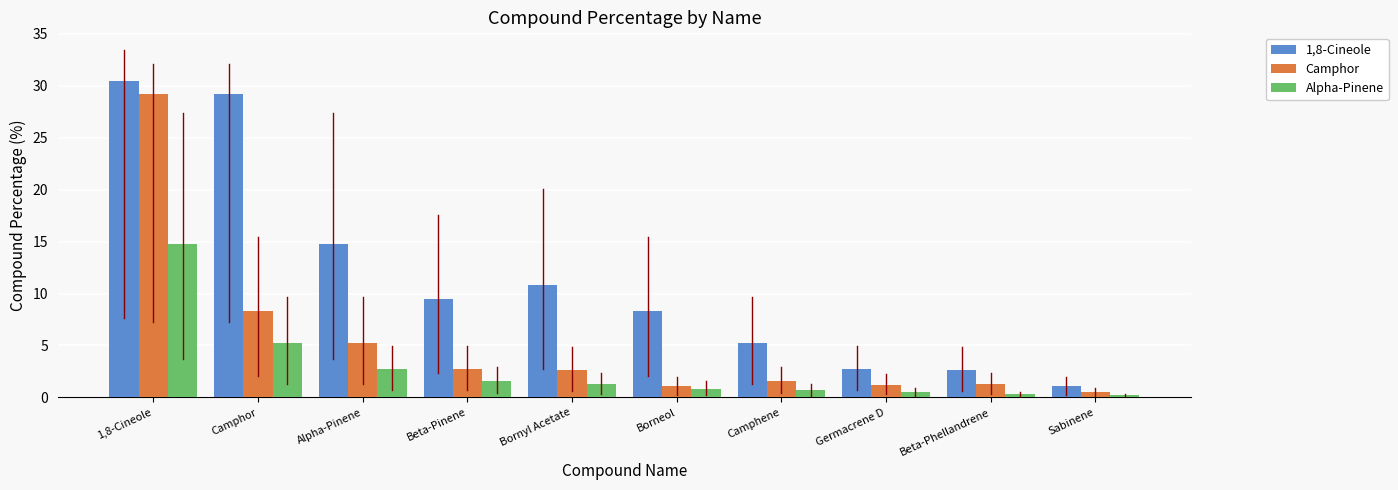

True or false: Alpha-Pinene has a value of 5.2 at Camphor.

True